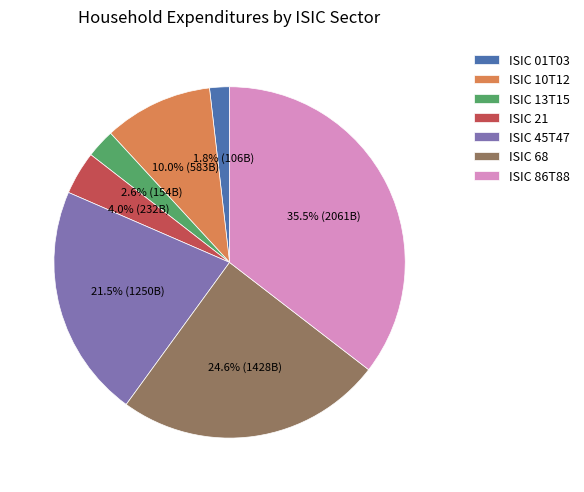

What is the largest slice in the pie chart?

ISIC 86T88